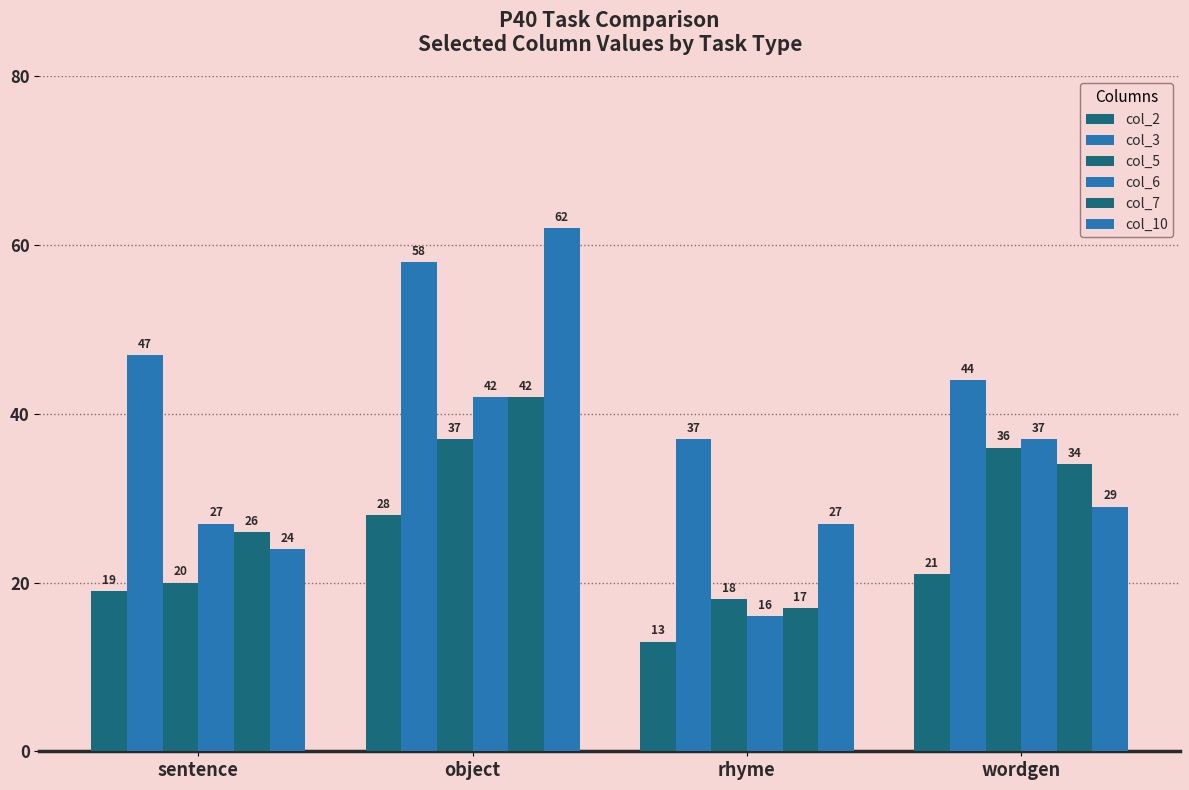

Does the chart contain stacked bars?

No